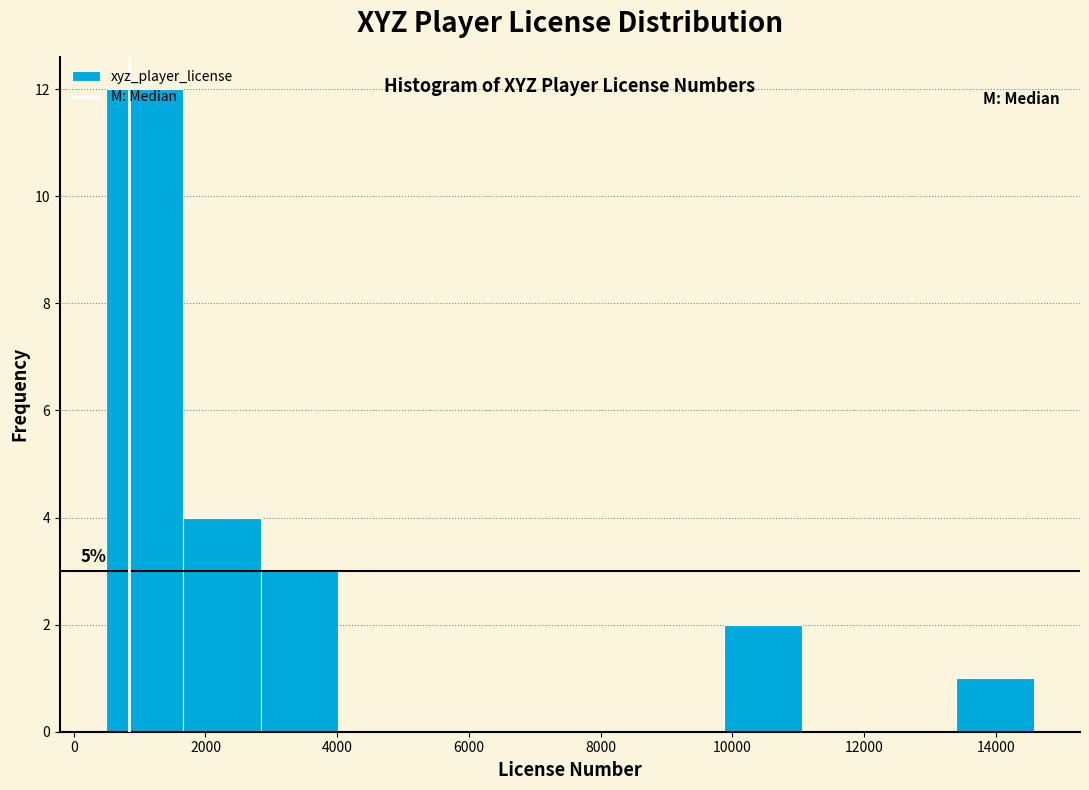

Over which range of the x-axis is the bar tallest?

400 to 1600